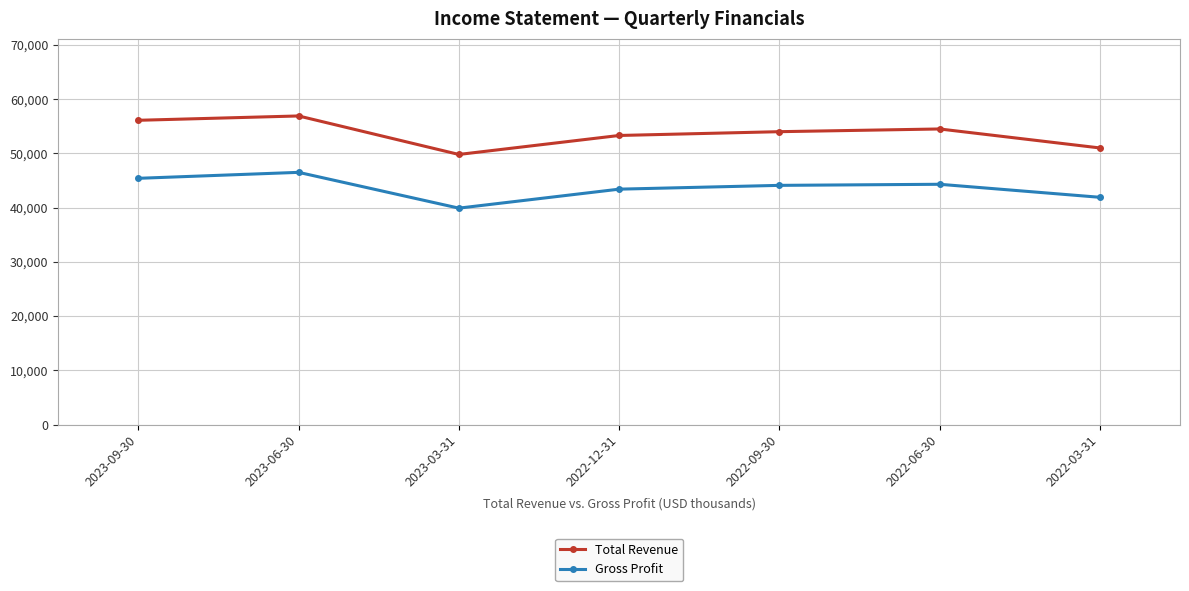

What is the value of the Gross Profit point at the 2nd from the left?

46500